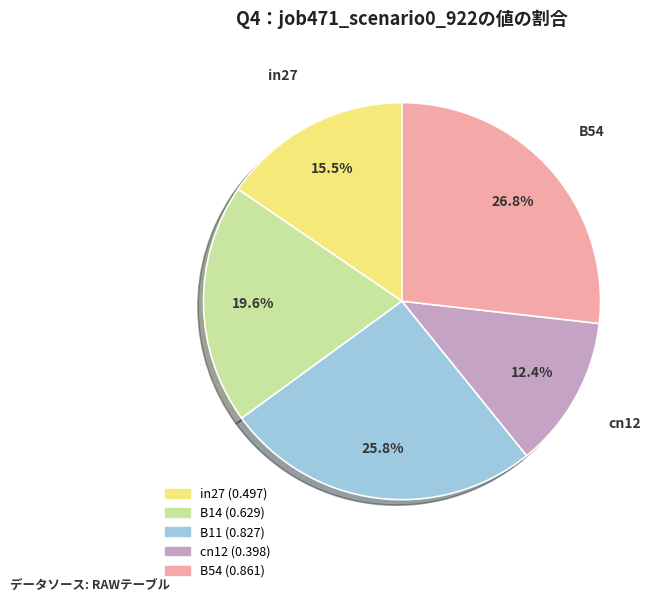

What percentage is the B11 slice, to the nearest percent?

26%